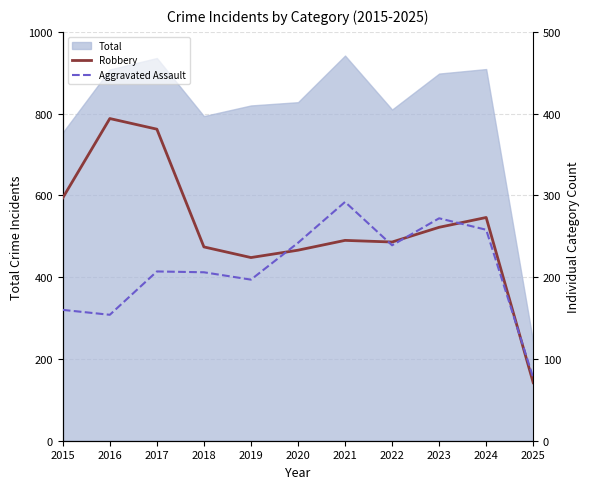

What is the sum of all Robbery values?

2859